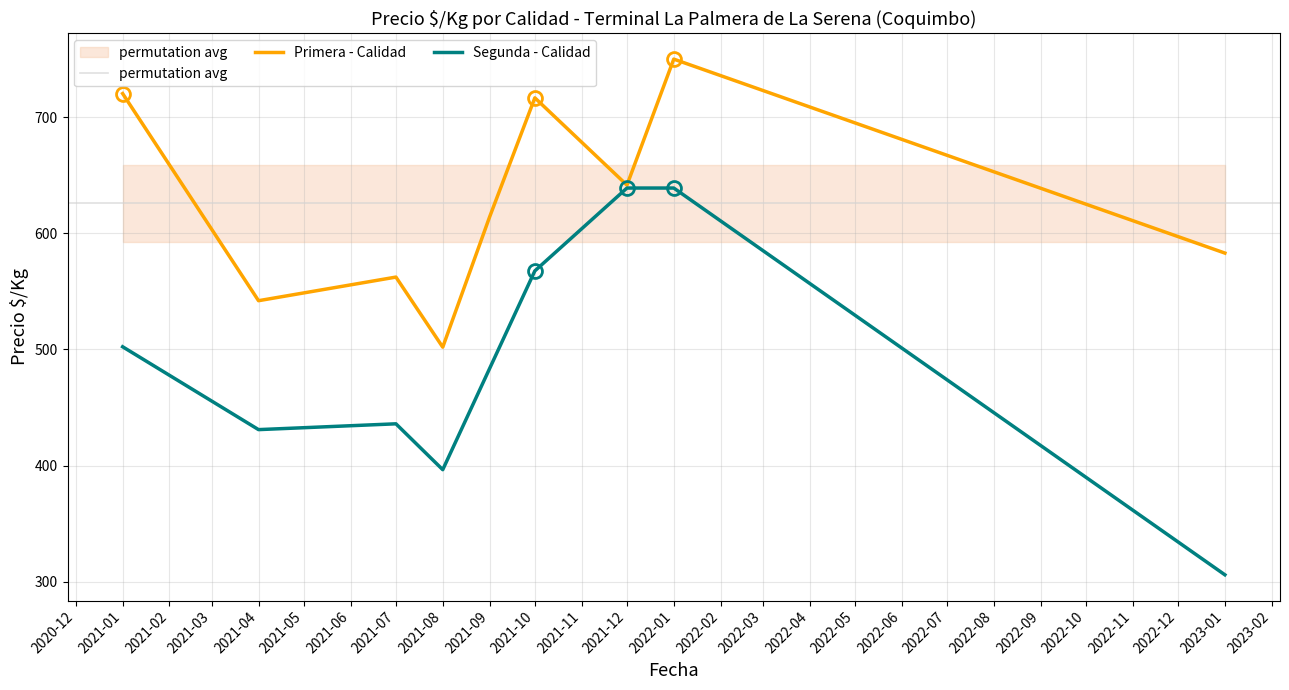

The value of Precio $/Kg - Primera at 2022-01-17 is 359. True or false?

False